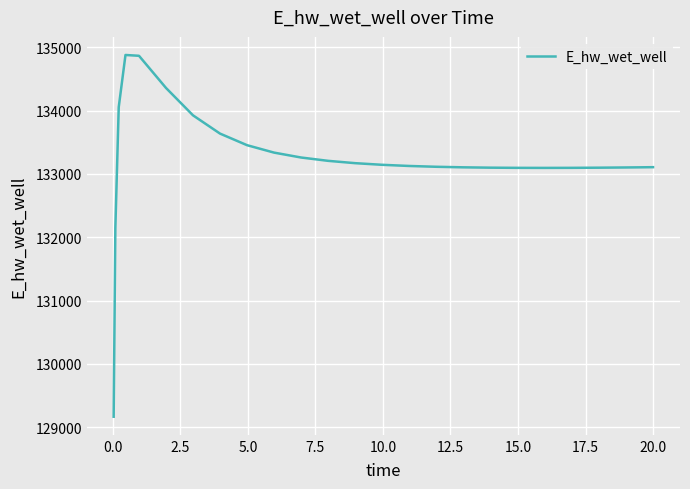

What is the greatest value displayed?

134880.2